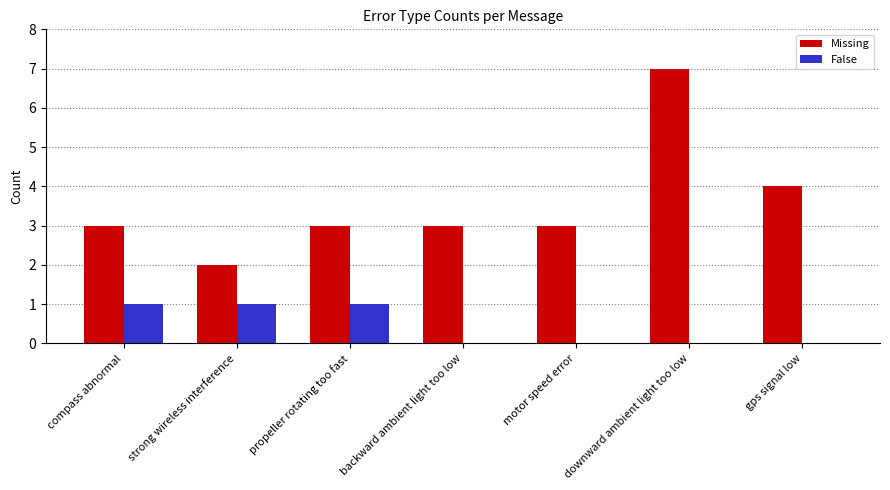

What is the maximum value for Missing?

7